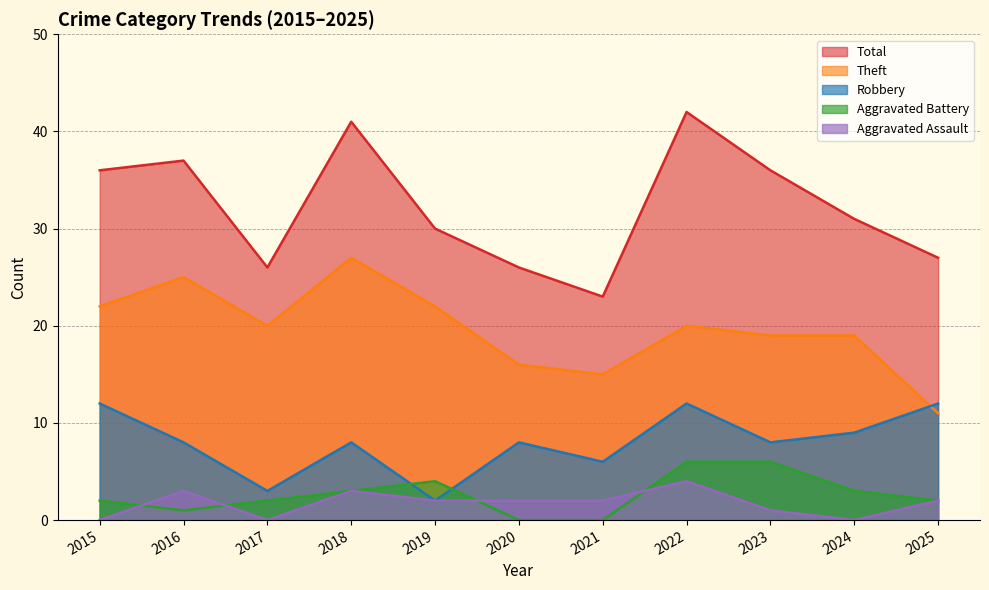

Reading left to right, list all the values displayed in this chart.

Robbery: 2015=12	2016=8	2017=3	2018=8	2019=2	2020=8	2021=6	2022=12	2023=8	2024=9	2025=12
Theft: 2015=22	2016=25	2017=20	2018=27	2019=22	2020=16	2021=15	2022=20	2023=19	2024=19	2025=11
Aggravated Battery: 2015=2	2016=1	2017=2	2018=3	2019=4	2020=0	2021=0	2022=6	2023=6	2024=3	2025=2
Aggravated Assault: 2015=0	2016=3	2017=0	2018=3	2019=2	2020=2	2021=2	2022=4	2023=1	2024=0	2025=2
Total: 2015=36	2016=37	2017=26	2018=41	2019=30	2020=26	2021=23	2022=42	2023=36	2024=31	2025=27